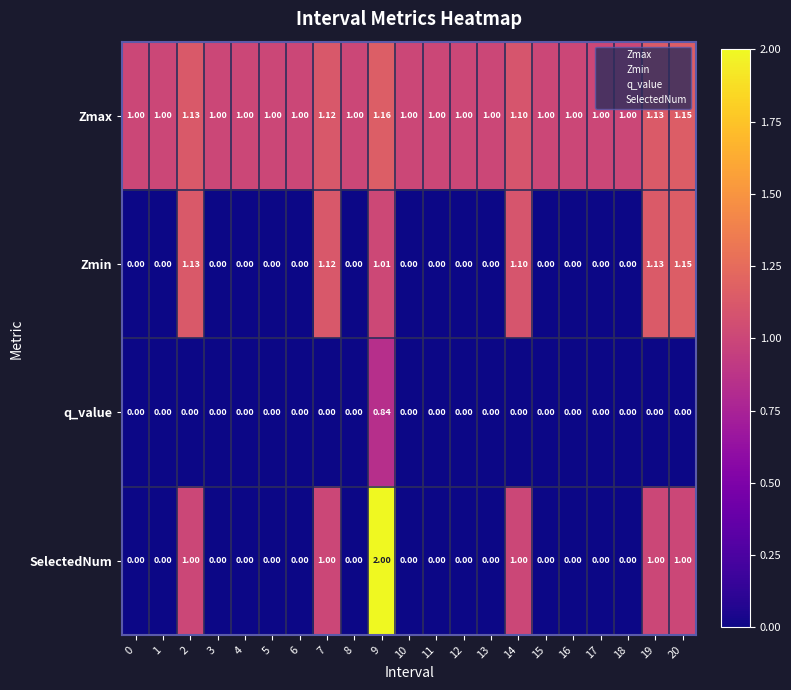

What is the spread (max minus min) of values at 4?

1.0